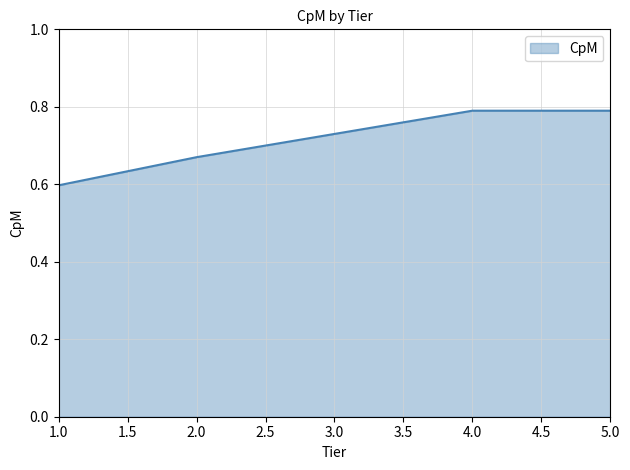

How many lines are shown in the chart?

1